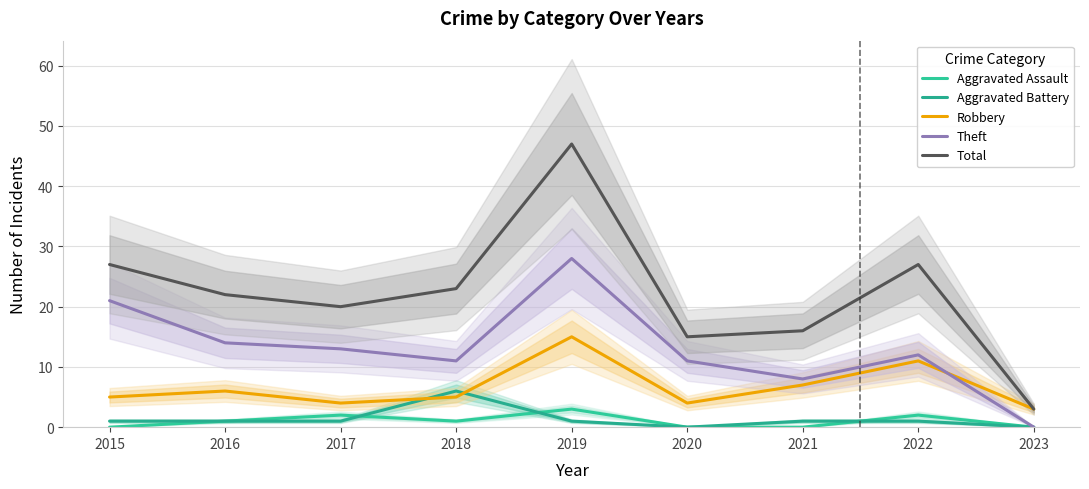

What is the approximate value of Aggravated Battery at 2021?

1